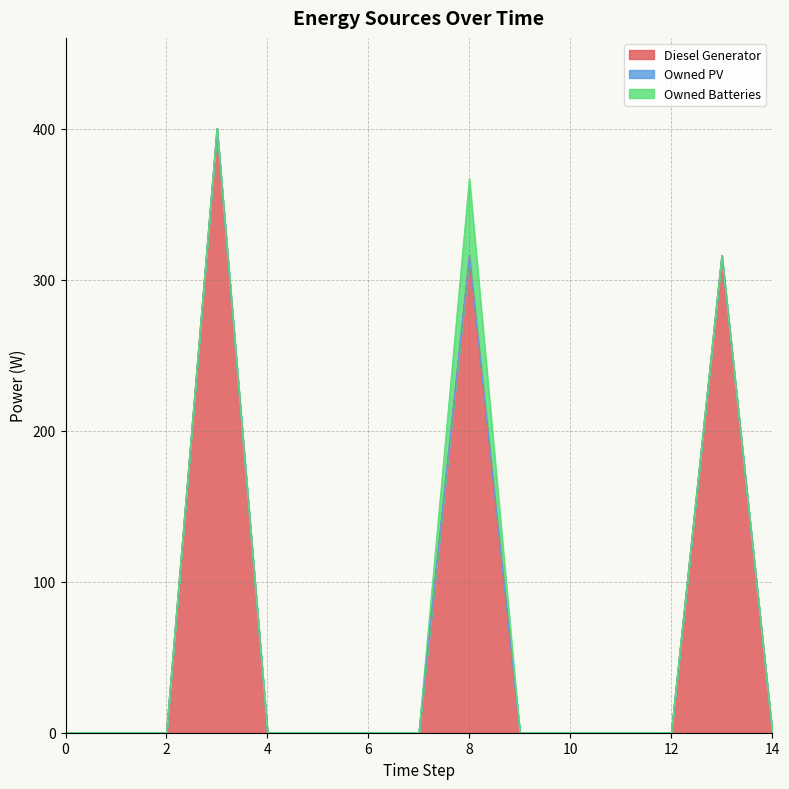

Reading left to right, extract all data points from this chart.

Diesel Generator: 0=0	1=0	2=0	3=400	4=0	5=0	6=0	7=0	8=316	9=0	10=0	11=0	12=0	13=316	14=0
Owned PV: 0=0	1=0	2=0	3=0	4=0	5=0	6=0	7=0	8=0	9=0	10=0	11=0	12=0	13=0	14=0
Owned Batteries: 0=0	1=0	2=0	3=0	4=0	5=0	6=0	7=0	8=51	9=0	10=0	11=0	12=0	13=0	14=0